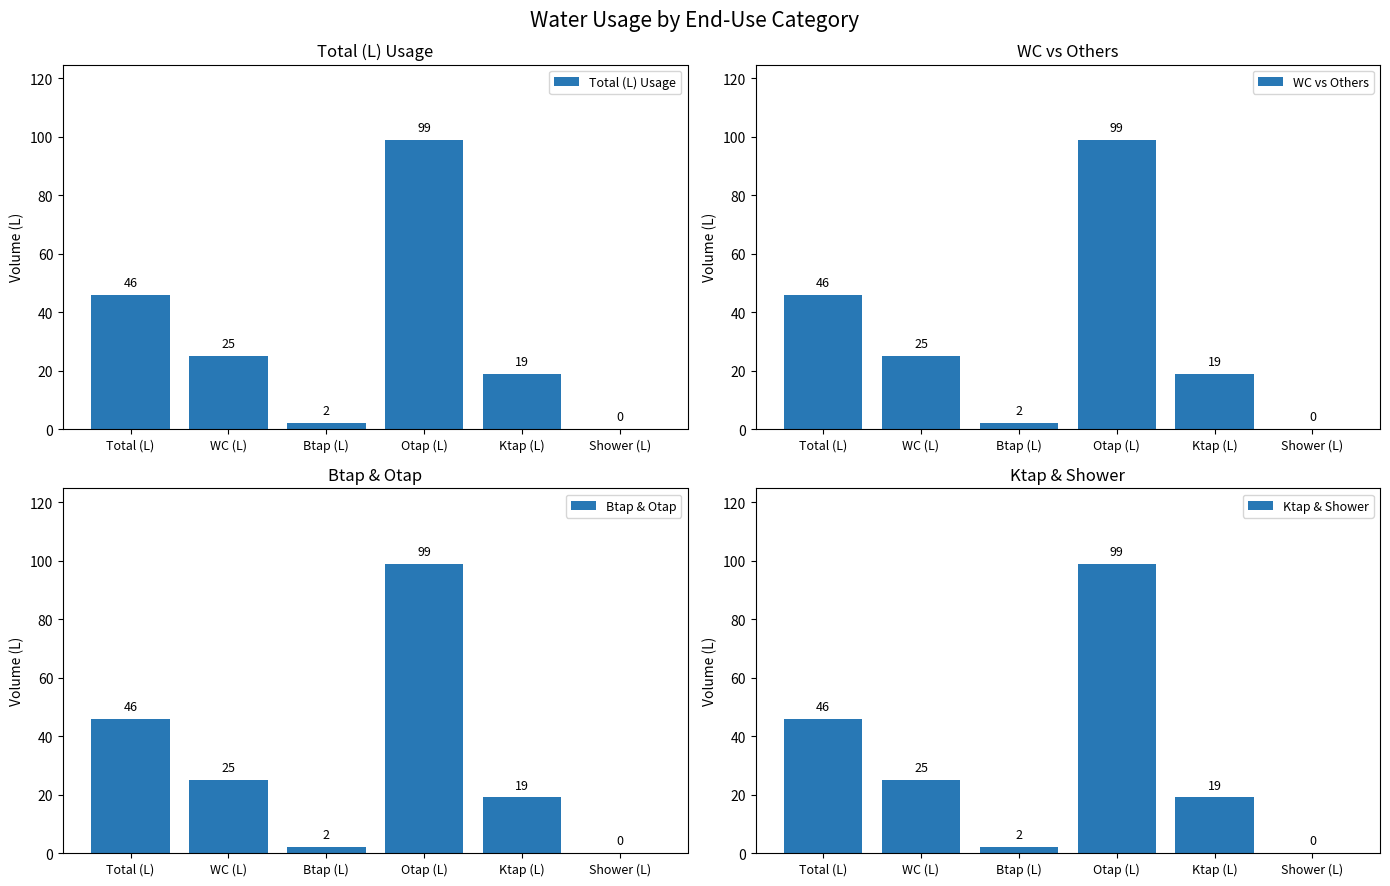

What position from the right is WC (L)?

5